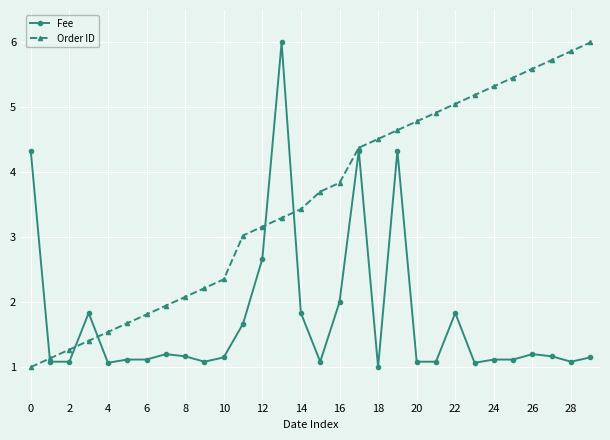

What is the minimum value for Fee?

1.0